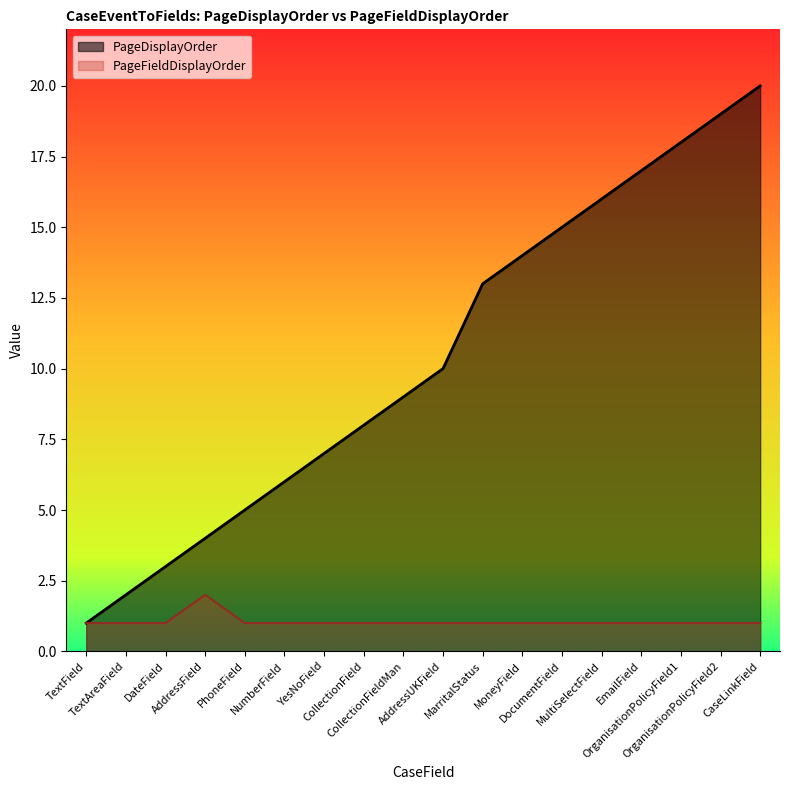

Does the chart display data point markers on the line(s)?

No